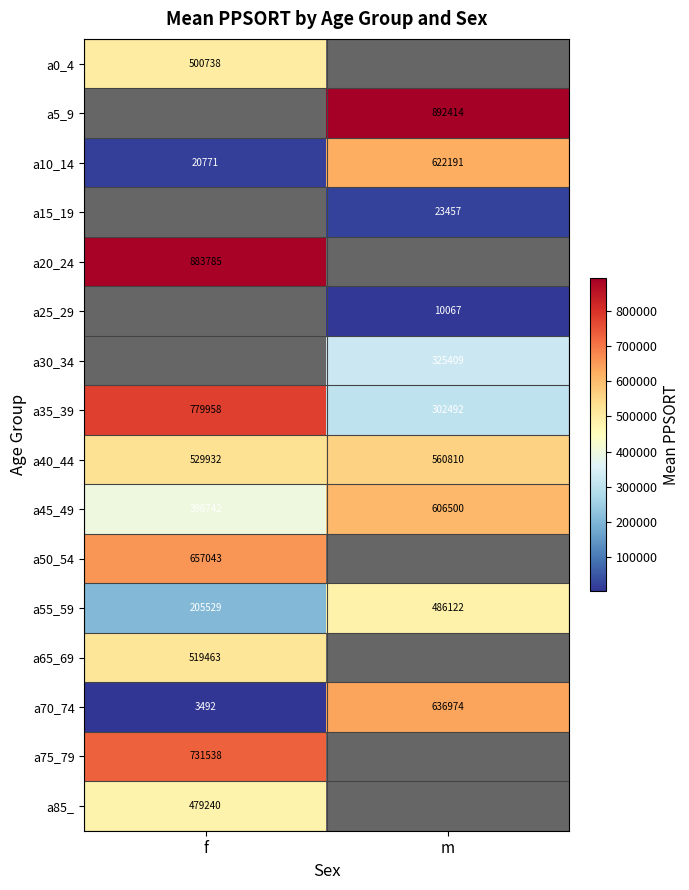

The value of a30_34 at m is 325409. True or false?

True